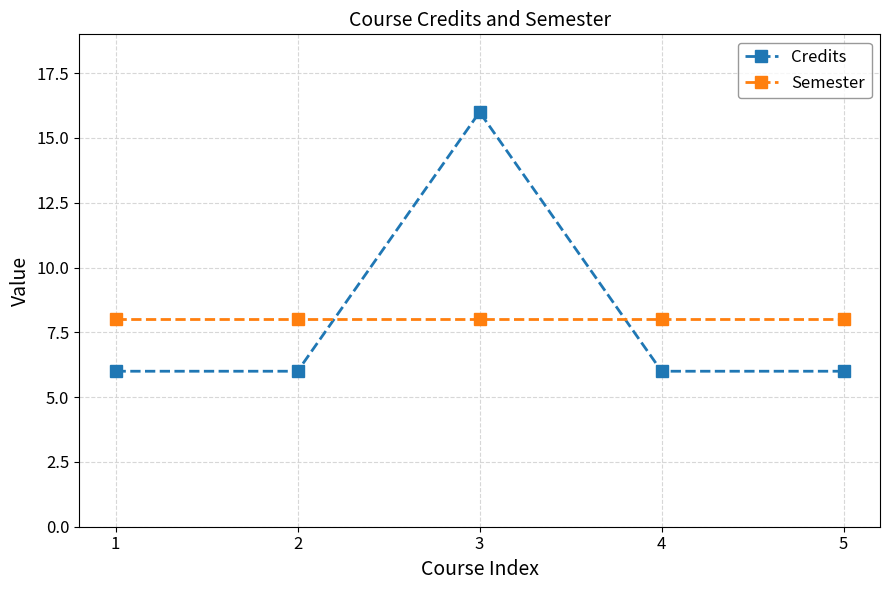

Reading right to left, transcribe all the data shown in this chart.

Credits: 6	6	16	6	6
Semester: 8	8	8	8	8